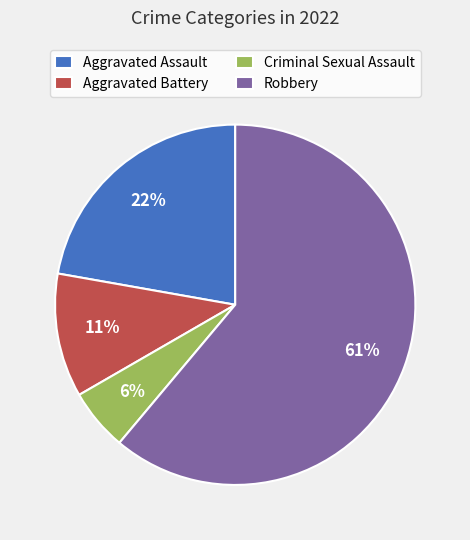

Which slice is the smallest?

Criminal Sexual Assault